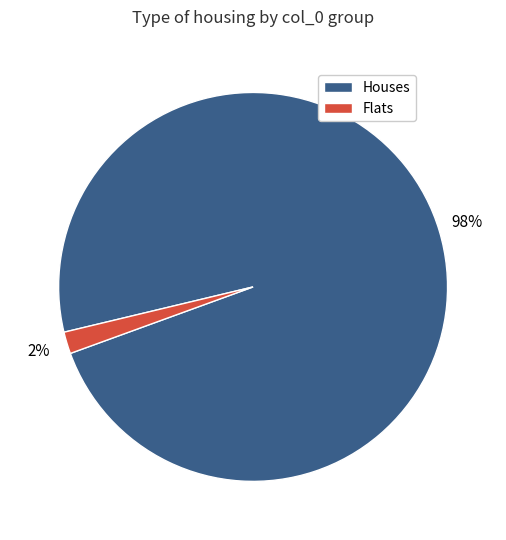

To the nearest percent, what is the difference between the largest and smallest slice percentages?

96%